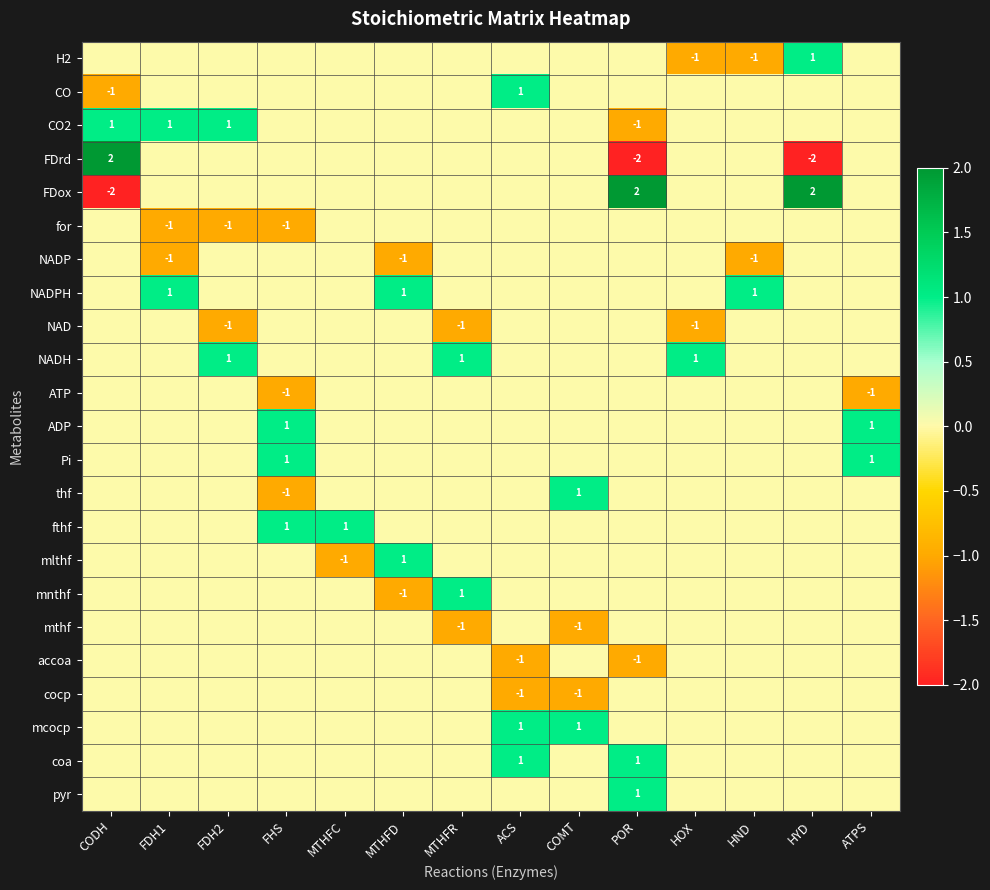

Rank the series by their maximum value, from lowest to highest.

for, NADP, NAD, ATP, mthf, accoa, cocp, H2, CO, CO2, NADPH, NADH, ADP, Pi, thf, fthf, mlthf, mnthf, mcocp, coa, pyr, FDrd, FDox